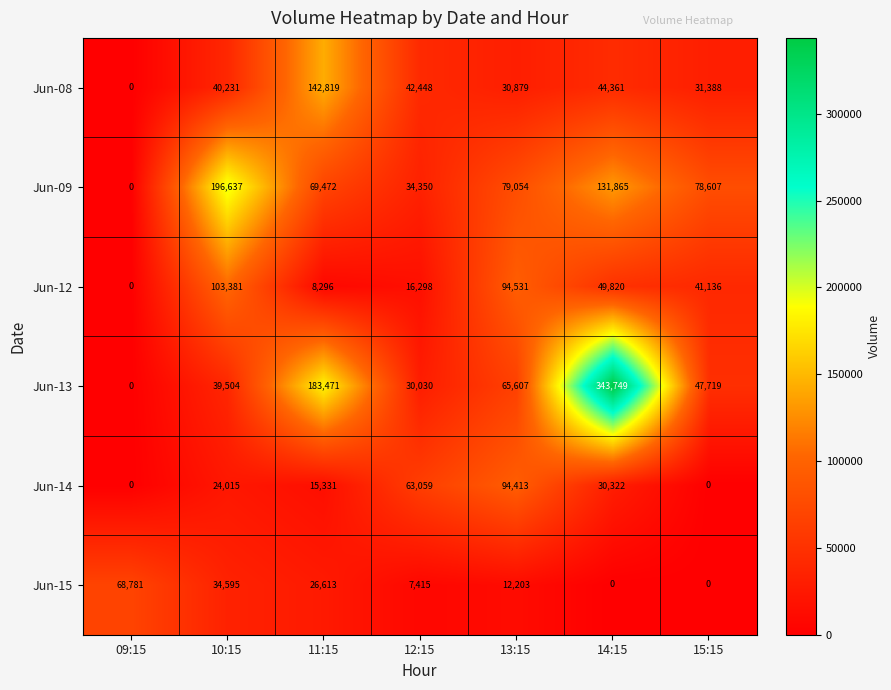

Read the Jun-08 value at 11:15, to the nearest 10.

142820